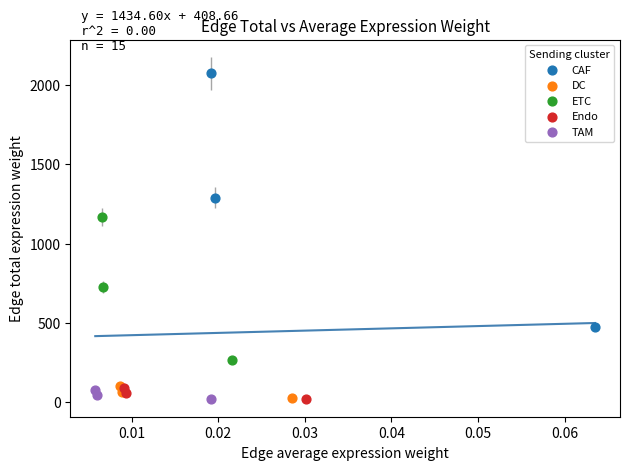

Which series has the widest spread of Y values?

CAF